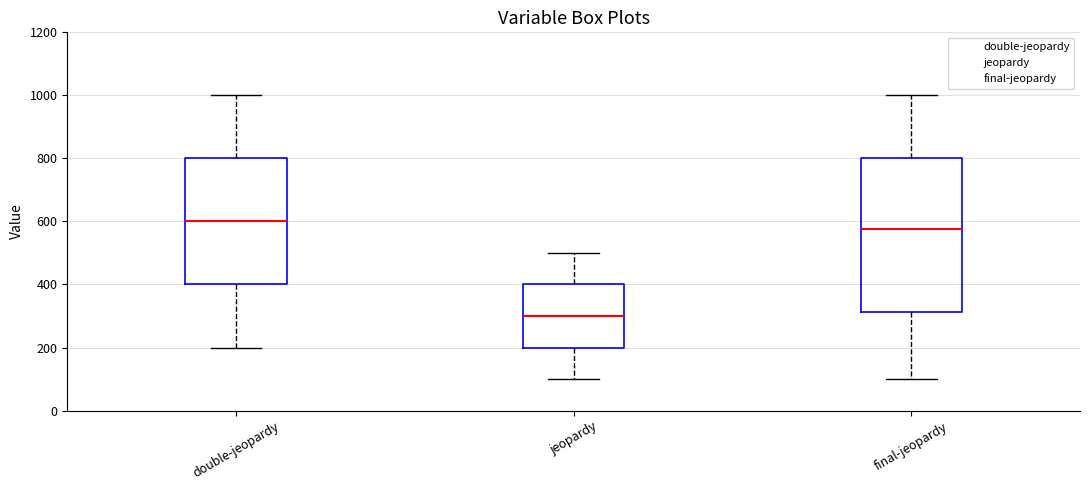

Which box is the tallest, from its lower edge to its upper edge?

final-jeopardy